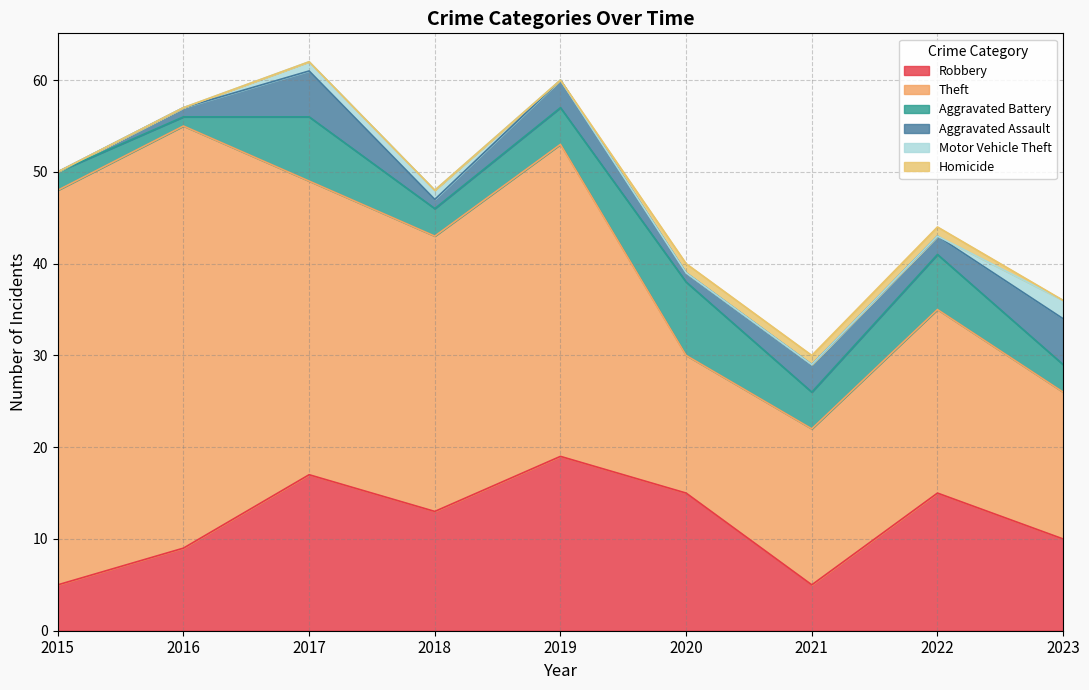

At which label does Homicide reach its peak?

2020